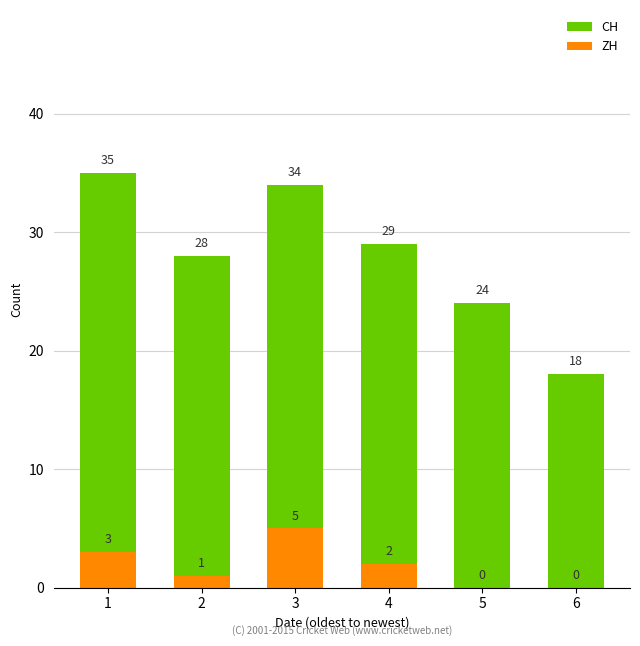

Reading left to right, extract all data points from this chart.

CH: 1=35	2=28	3=34	4=29	5=24	6=18
ZH: 1=3	2=1	3=5	4=2	5=0	6=0